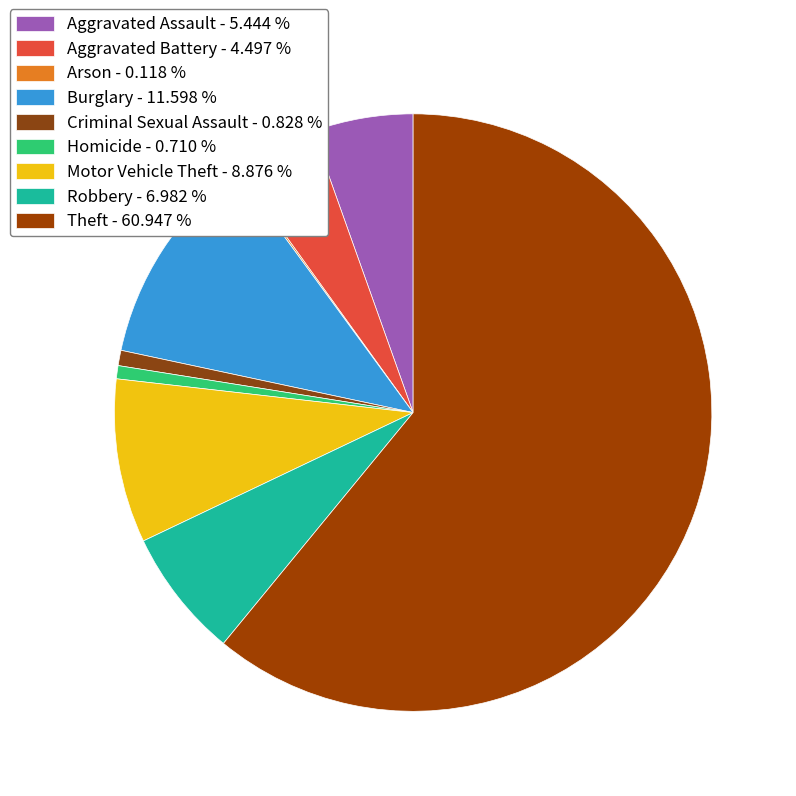

Is it true that Aggravated Battery is 4% of the pie?

True